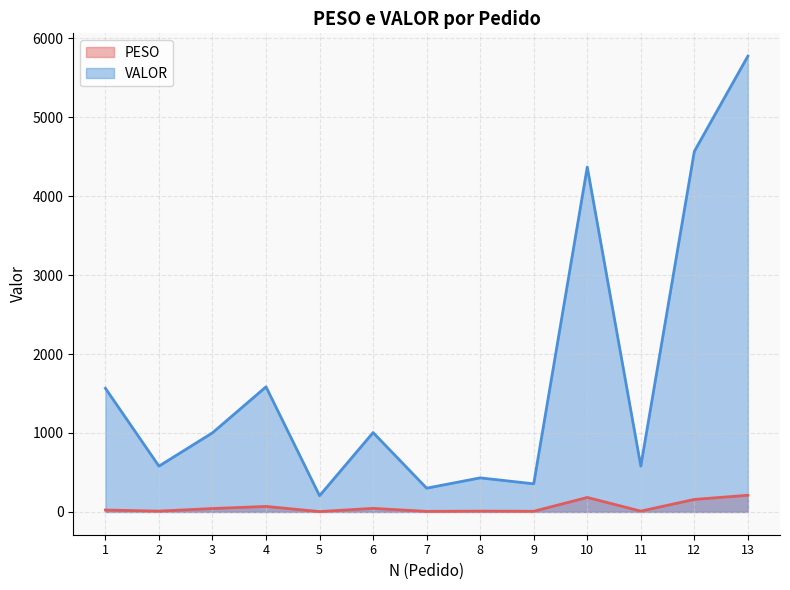

At which category is the sum across all series the highest?

13